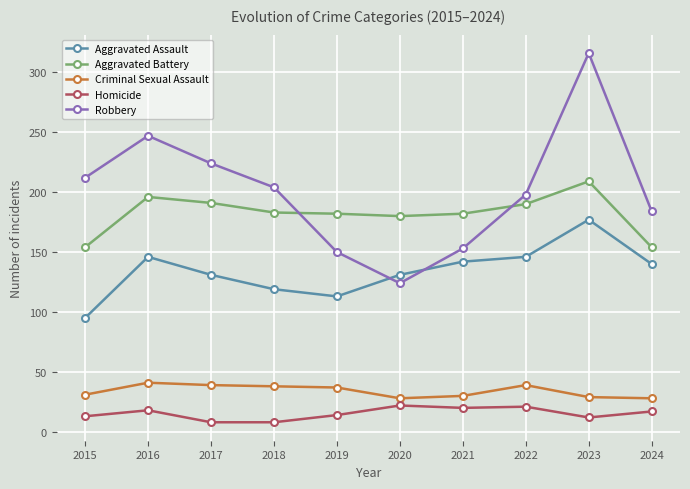

Which series has the largest total across all categories?

Robbery